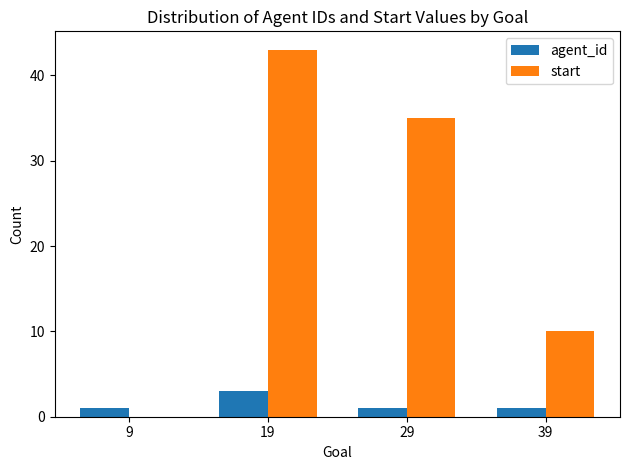

Is the value of agent_id at 9 greater than the value of start at 39?

No